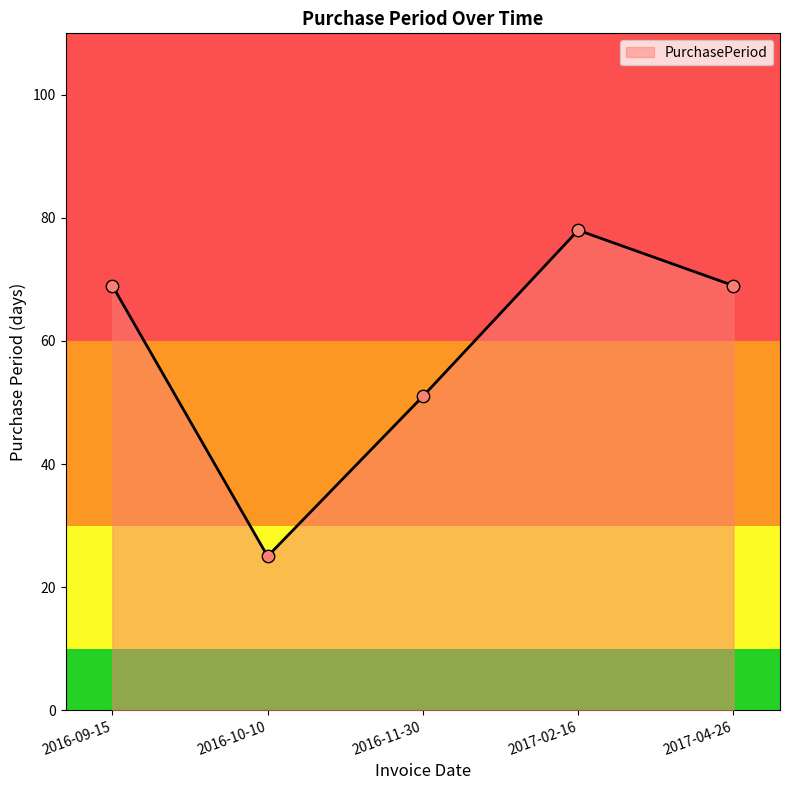

What is the ratio of the value at 2016-11-30 to the value at 2016-09-15?

0.7